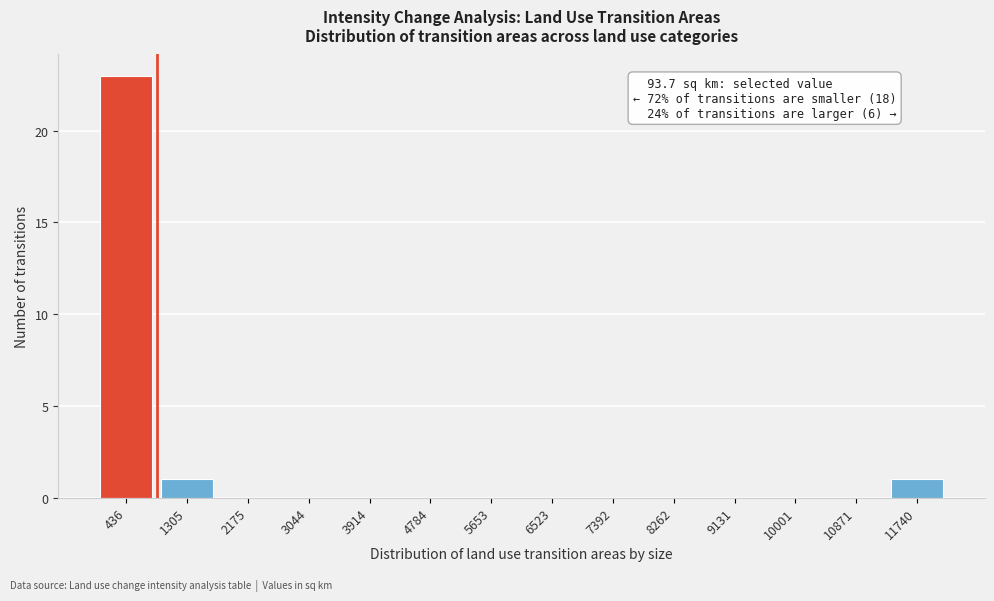

Reading right to left, transcribe all the data shown in this chart.

11740=1	10871=0	10001=0	9131=0	8262=0	7392=0	6523=0	5653=0	4784=0	3914=0	3044=0	2175=0	1305=1	436=23